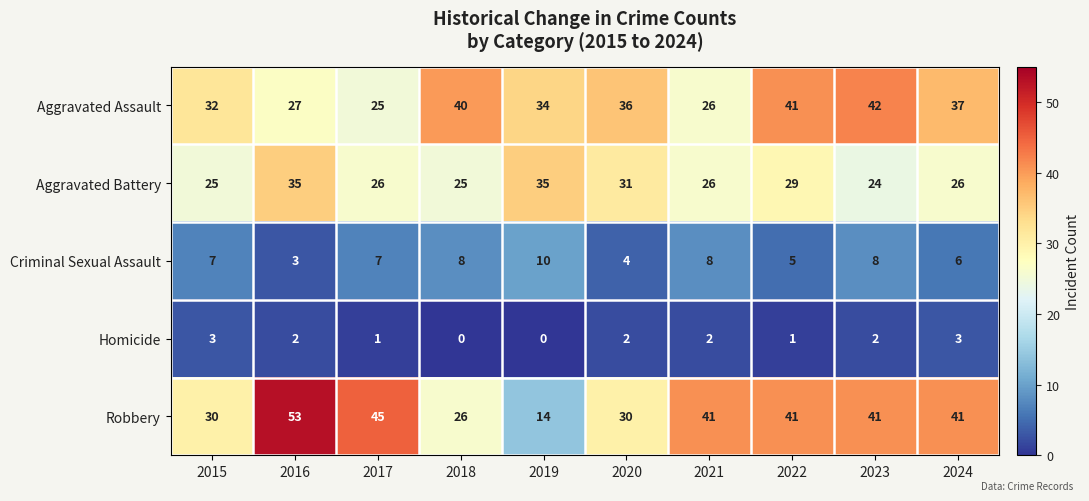

Which series changed the most between 2019 and 2022?

Robbery